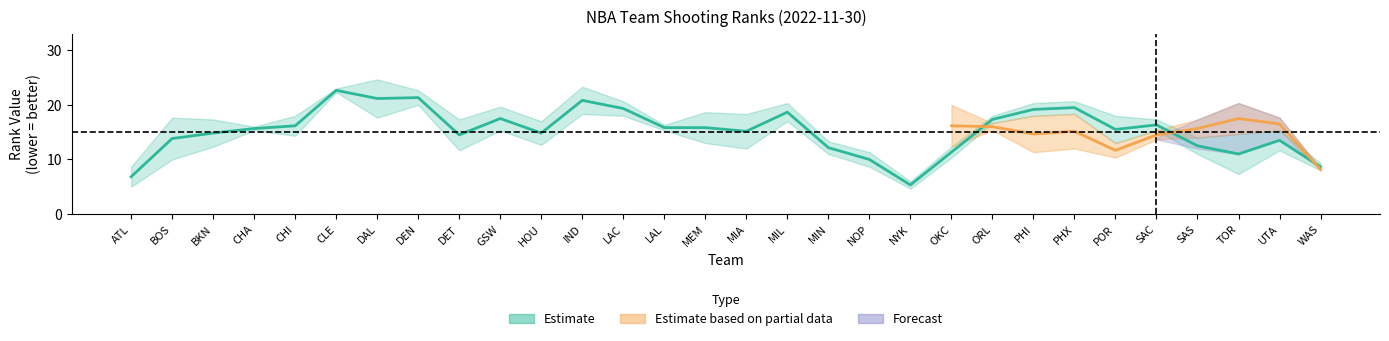

How many data points does each series have?

30